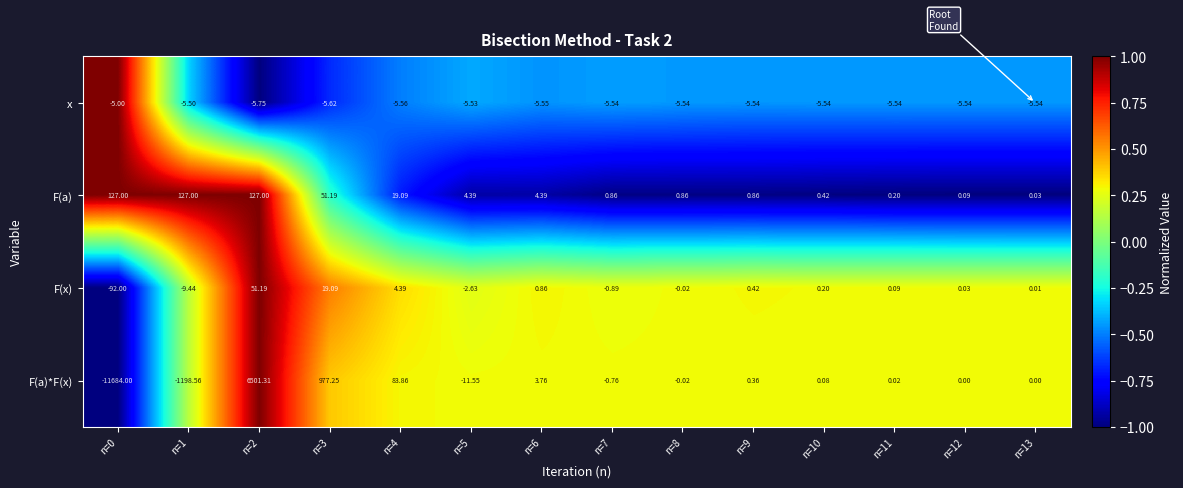

Which series has the widest spread of values?

F(a)*F(x)